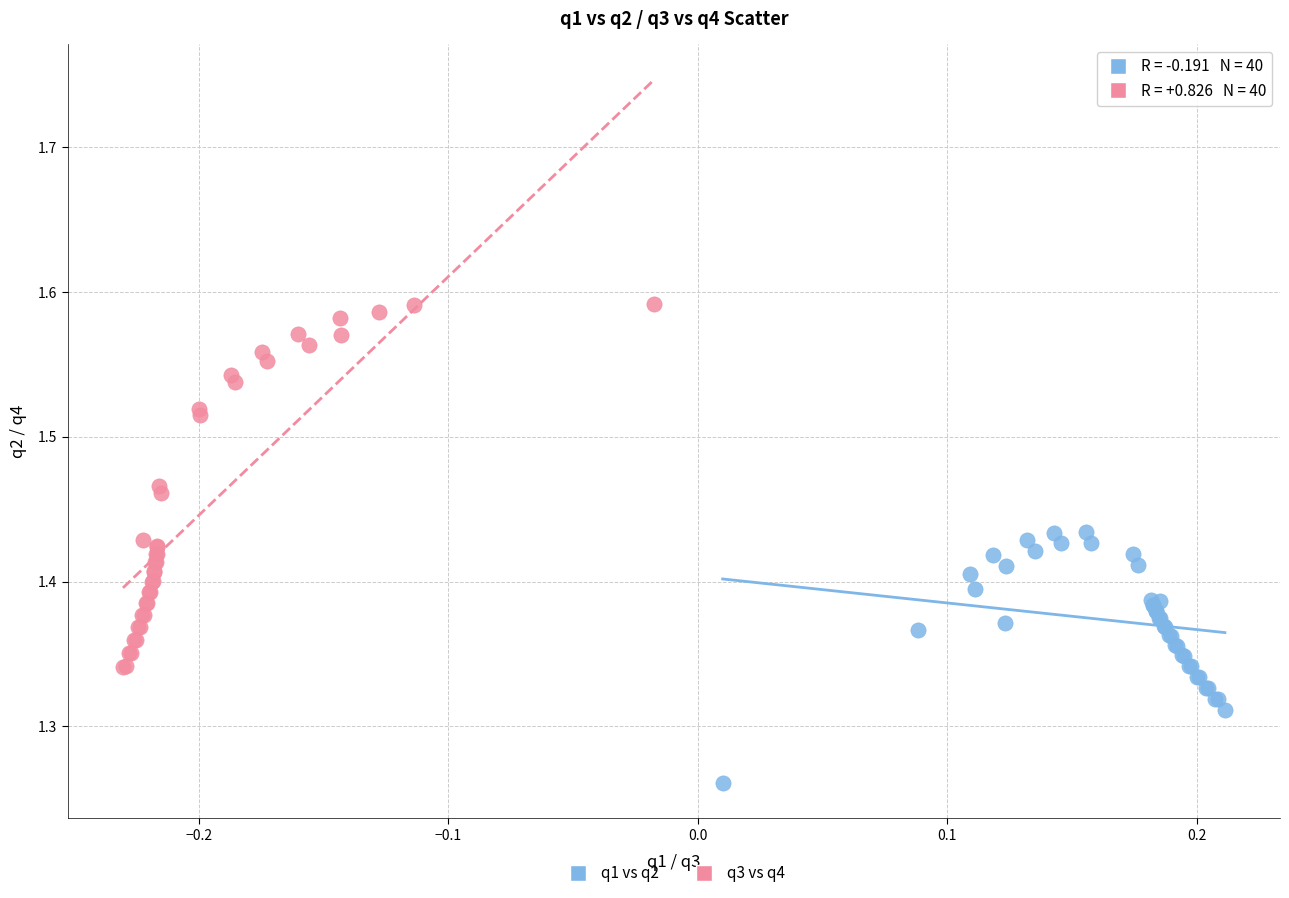

Which series has the largest Y range (max minus min)?

q3 vs q4